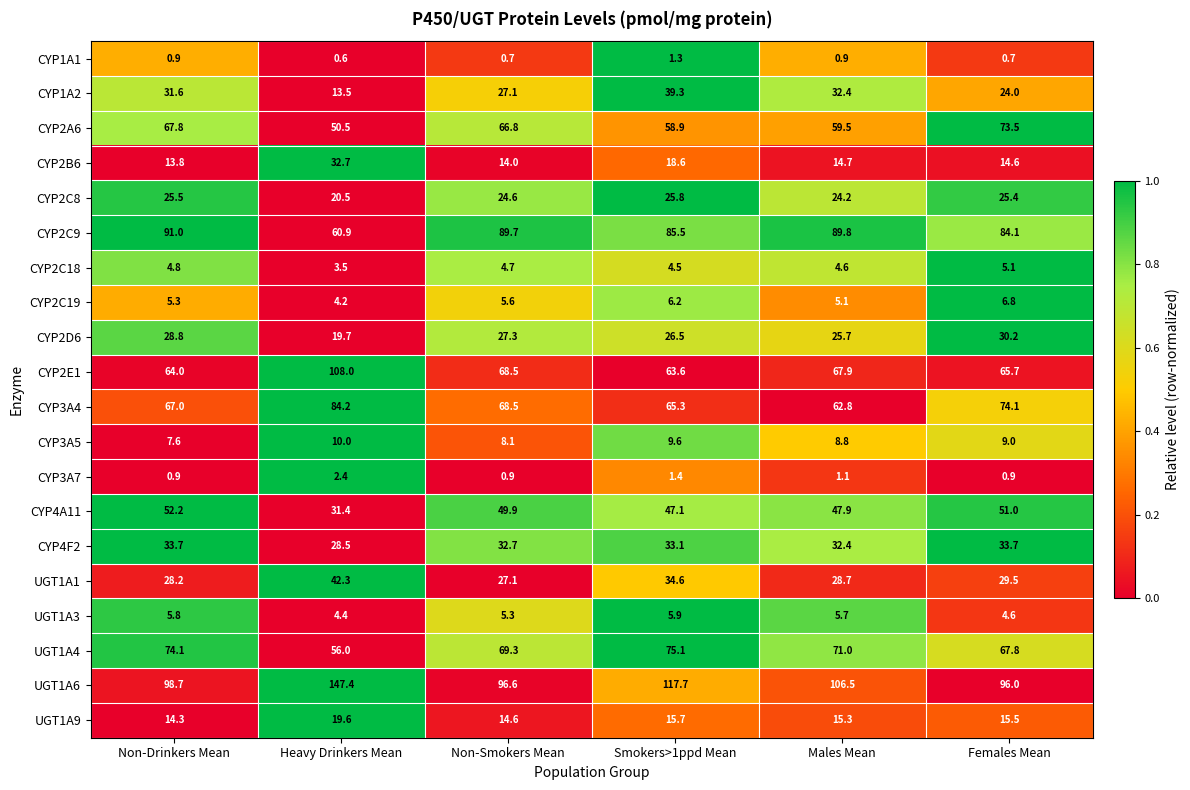

At which category is the sum across all series the highest?

Heavy Drinkers Mean